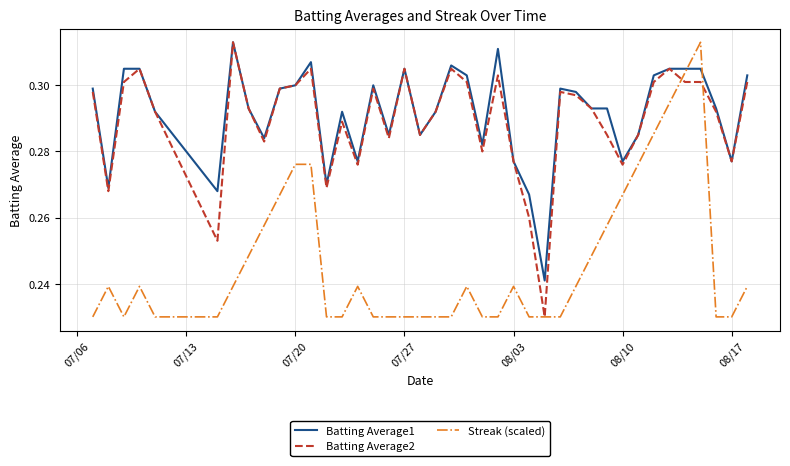

What are all the series names shown in the legend?

Batting Average1, Batting Average2, Streak (scaled)